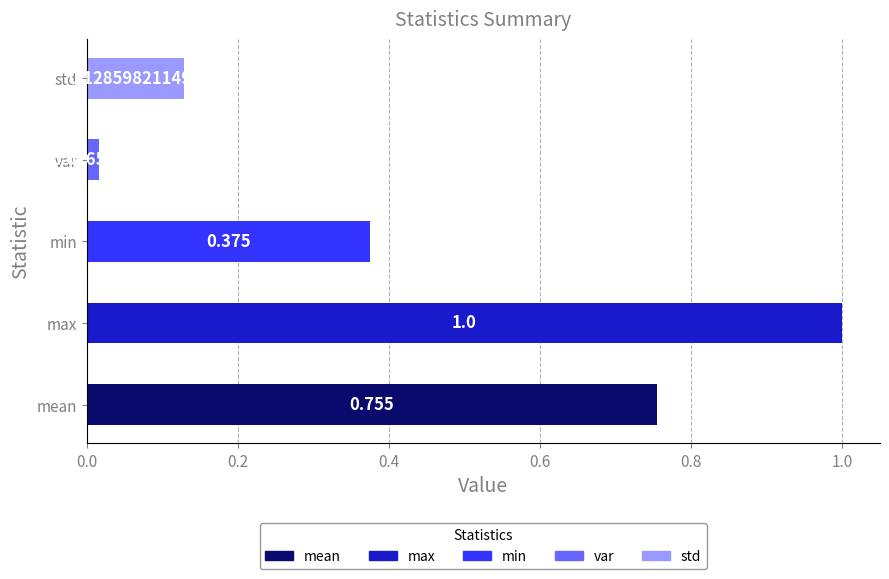

At which category does the chart reach its peak across all series?

max